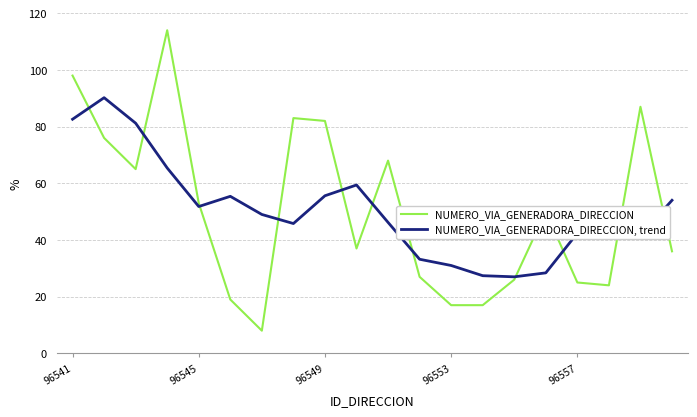

What is the minimum value shown in the chart?

8.0